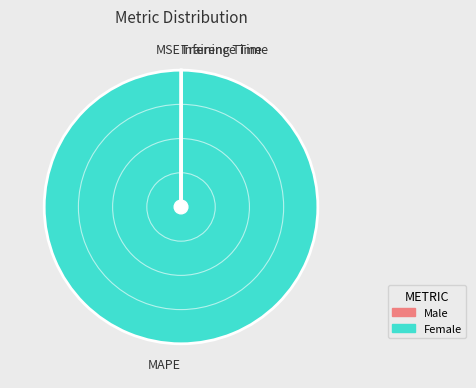

The MAPE slice represents 100% of the pie. True or false?

True